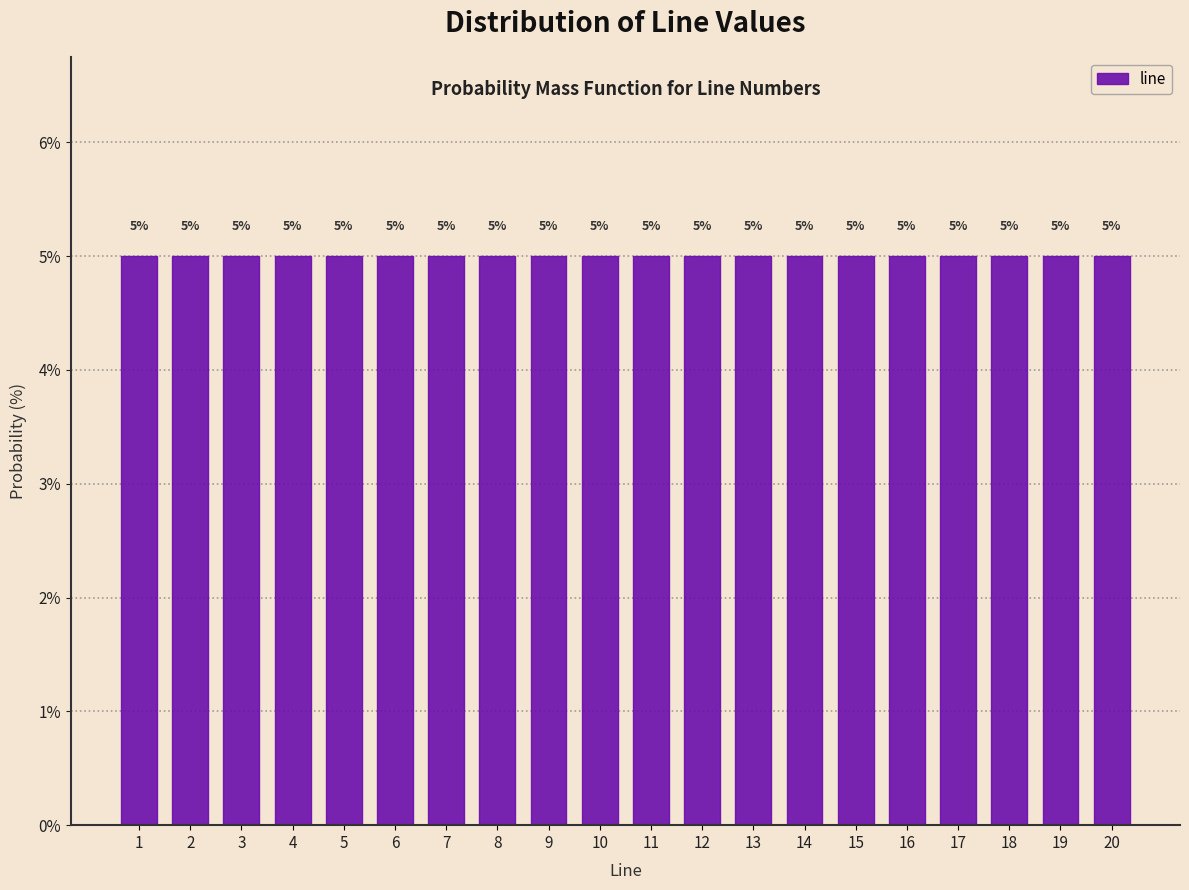

What is the height of the bar covering 5.5 to 6.5 on the x-axis?

5